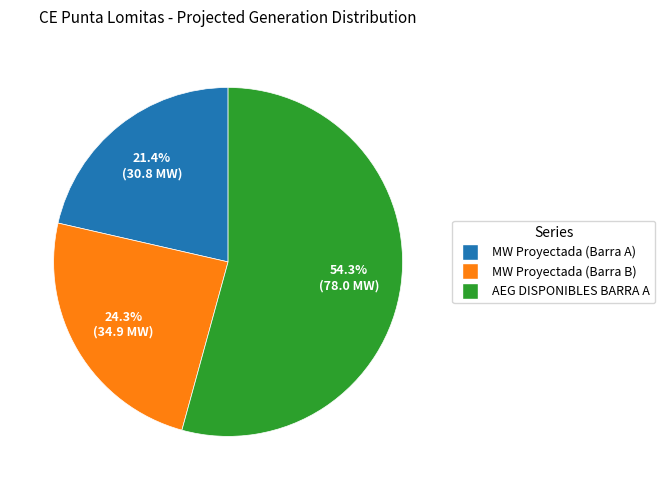

What is the largest slice in the pie chart?

AEG DISPONIBLES BARRA A